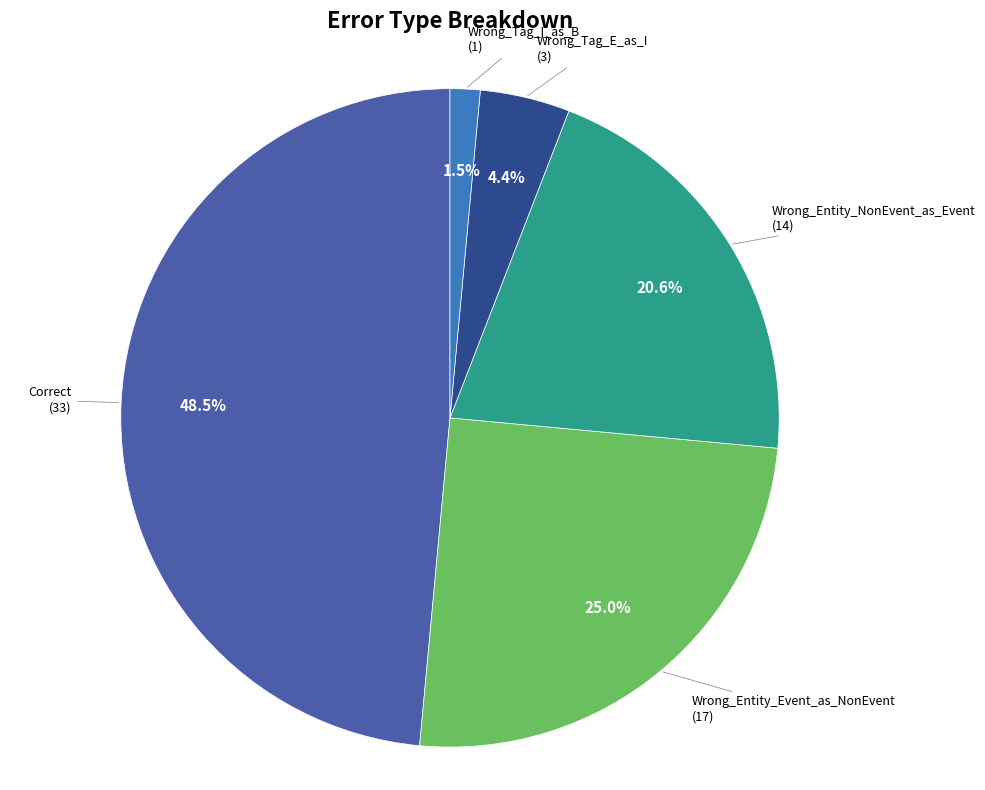

Does Wrong_Entity_Event_as_NonEvent represent more than half of the total?

No